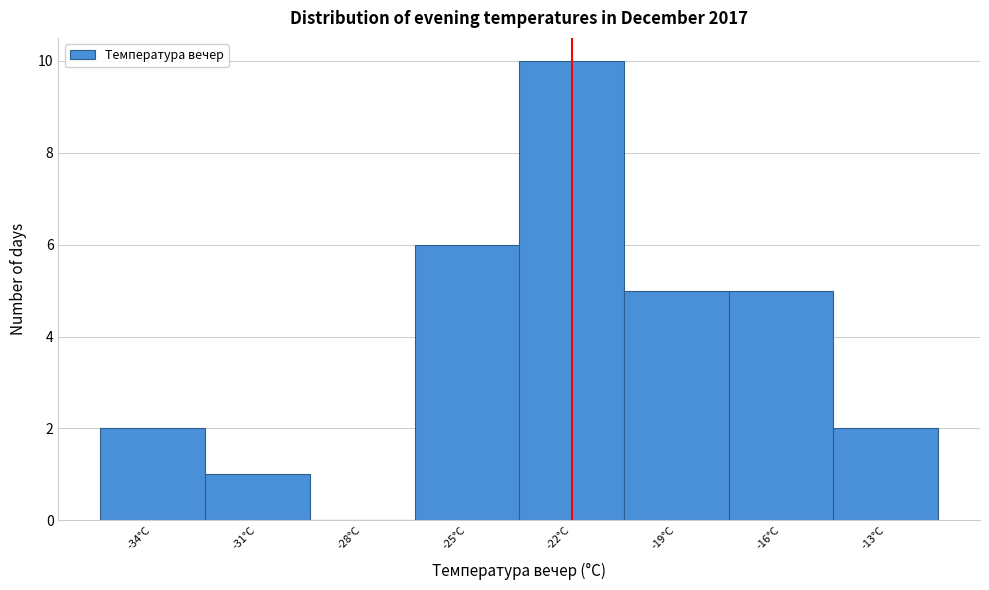

Reading left to right, list all the values displayed in this chart.

-34°C=2	-31°C=1	-28°C=0	-25°C=6	-22°C=10	-19°C=5	-16°C=5	-13°C=2